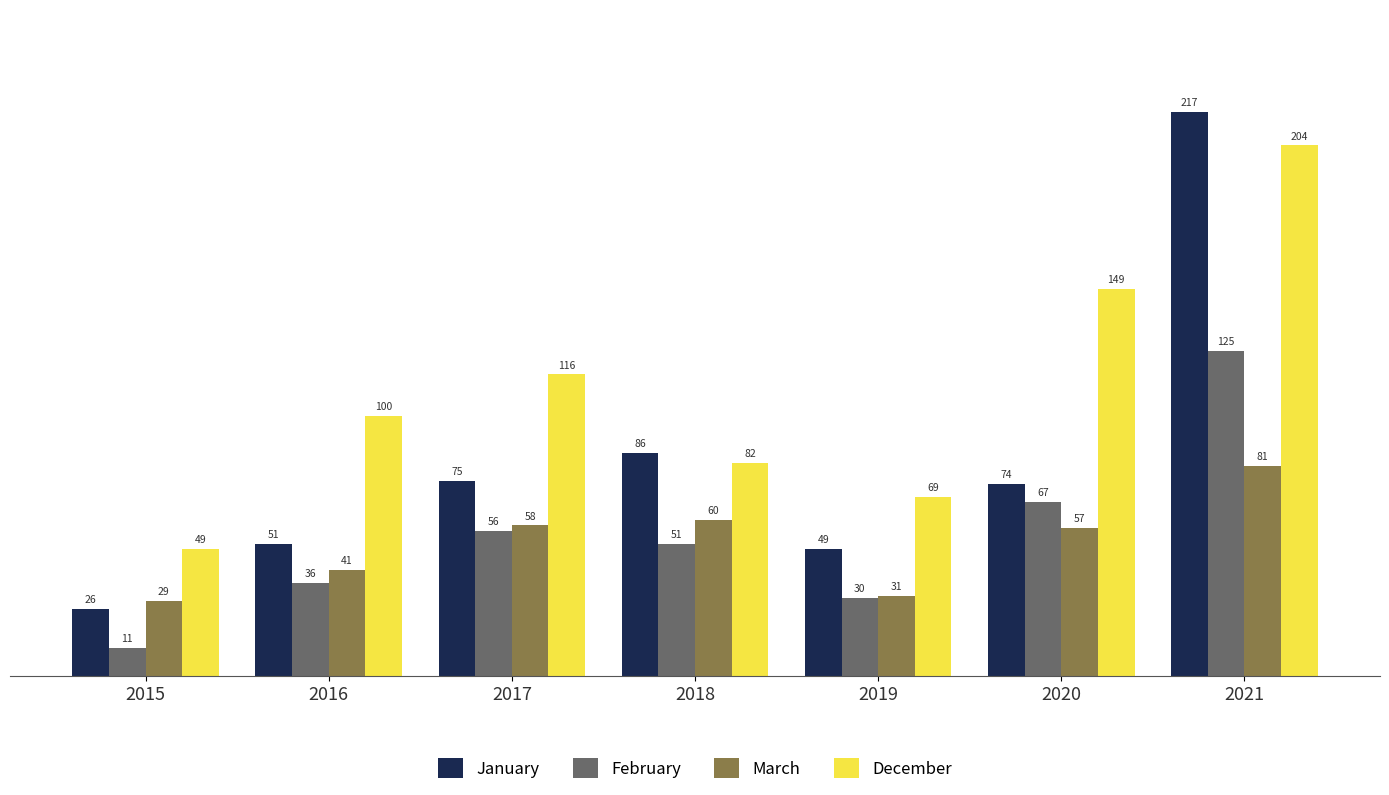

What is the difference between the December values at 2021 and 2015?

155